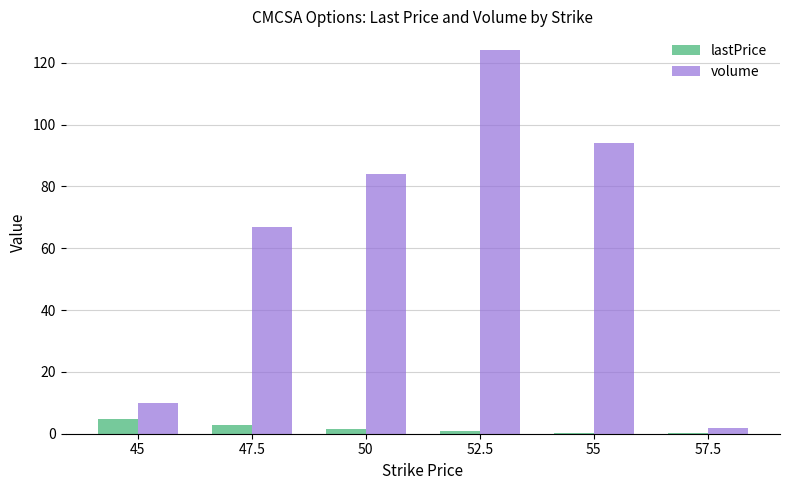

Which label corresponds to the largest value in the chart?

52.5